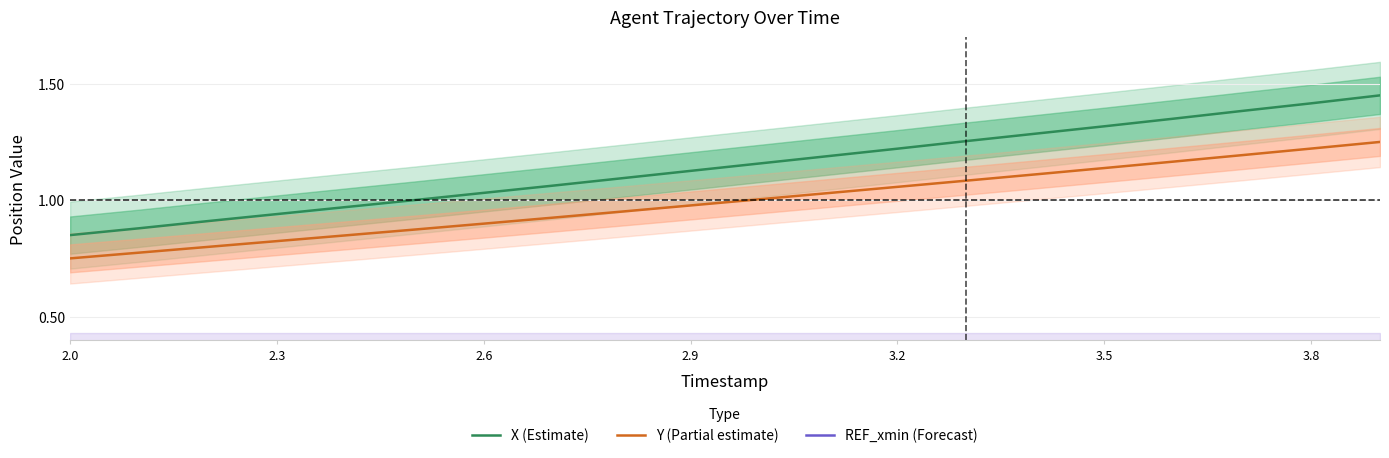

Does the chart display data point markers on the line(s)?

No